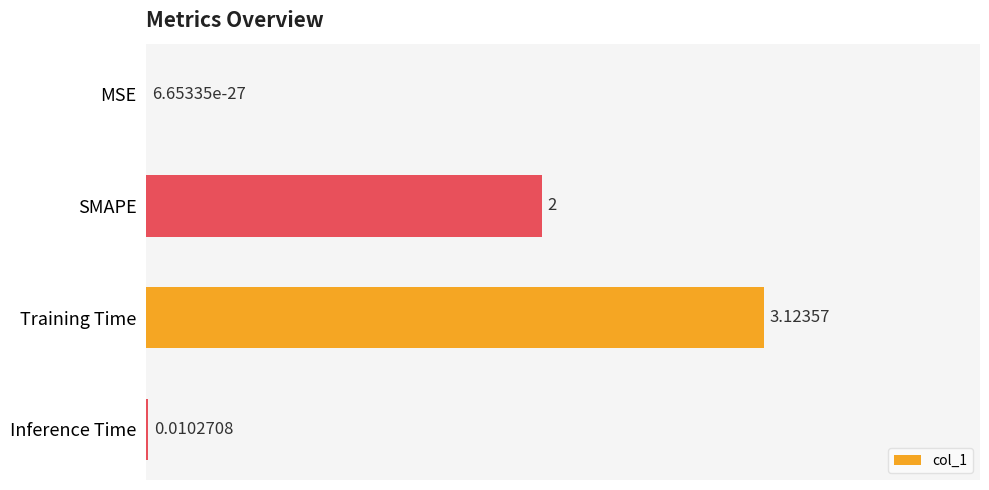

Count the number of categories in the chart.

4